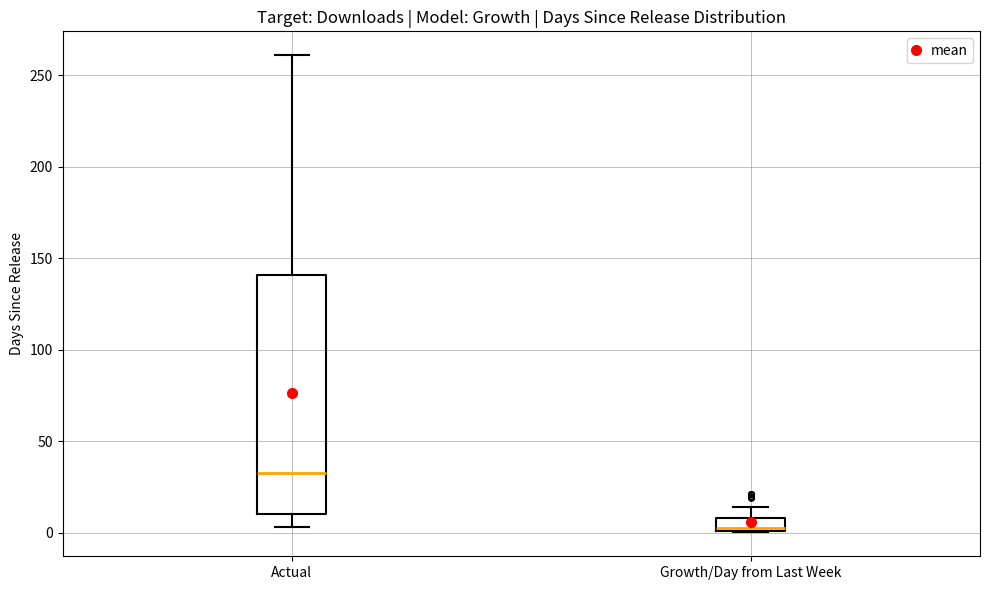

Which box has the highest median line?

Actual